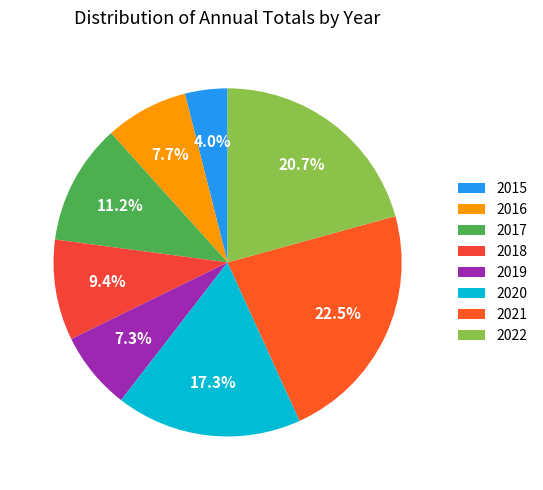

Between 2017 and 2019, which is larger?

2017